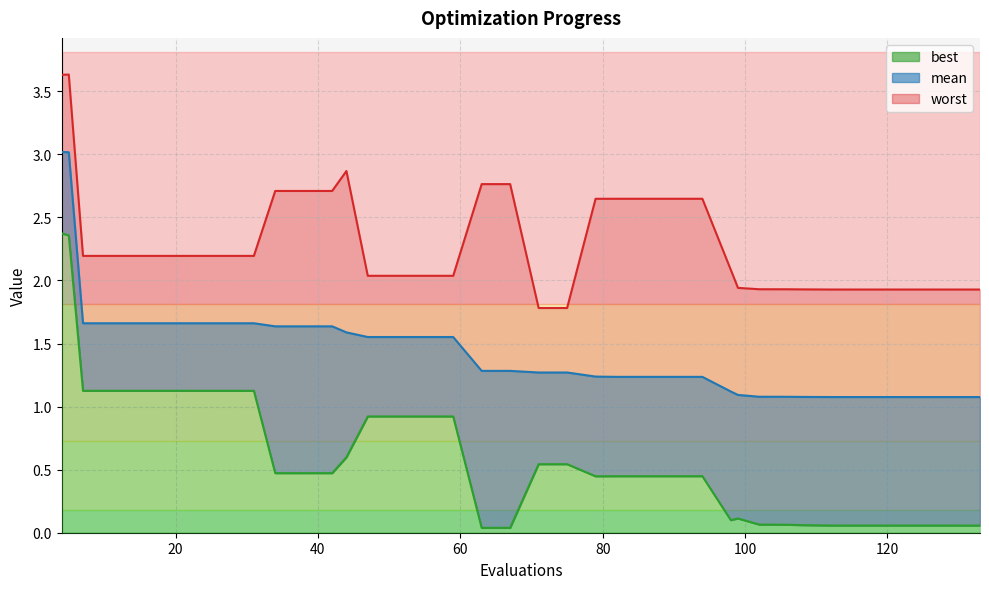

List the labels in order of mean value, smallest first.

133, 130, 128, 124, 122, 119, 118, 114, 112, 108, 106, 102, 99, 98, 82, 86, 90, 94, 79, 71, 75, 63, 67, 47, 51, 55, 59, 44, 34, 38, 42, 7, 11, 15, 19, 23, 27, 31, 5, 4